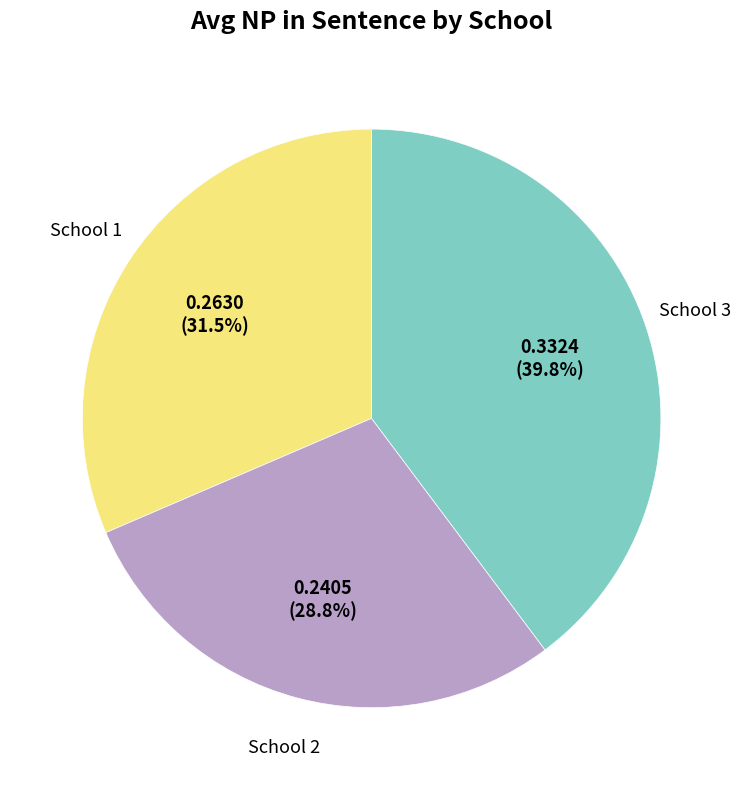

Is there any slice that represents more than half of the pie?

No